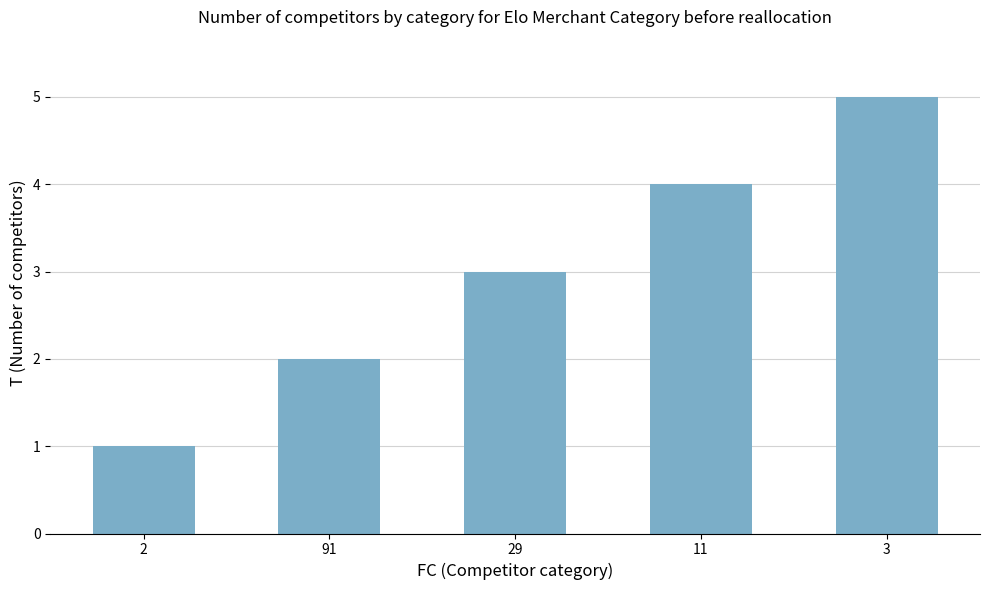

What is the label of the 4th bar from the right?

91